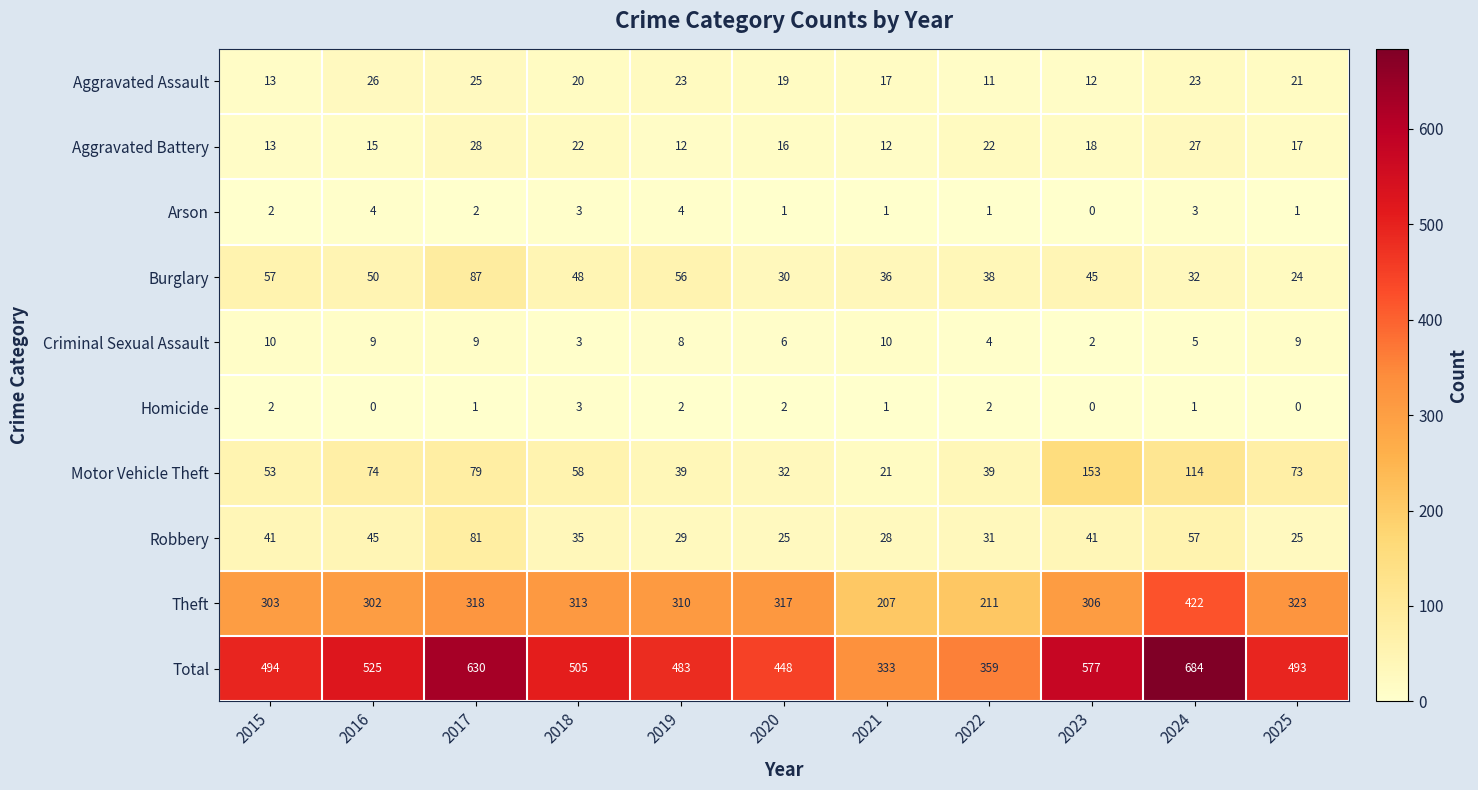

Count the Arson values in the range 1 to 3.

8